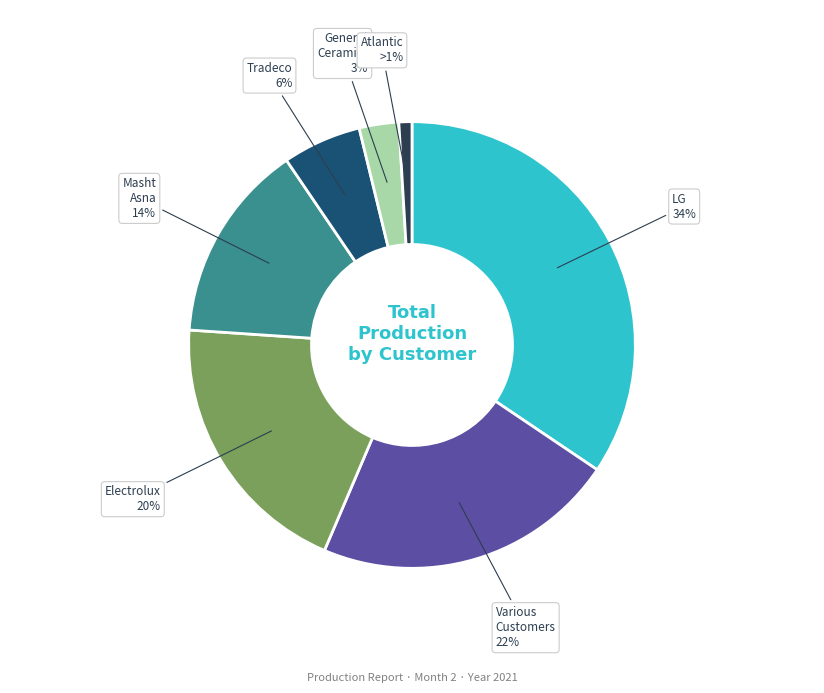

Does any single category account for the majority?

No